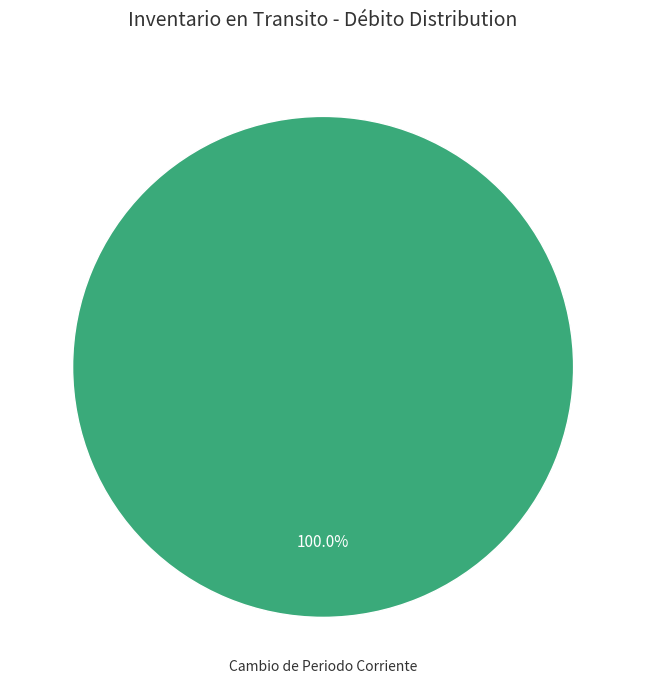

Is there any slice that represents more than half of the pie?

Yes